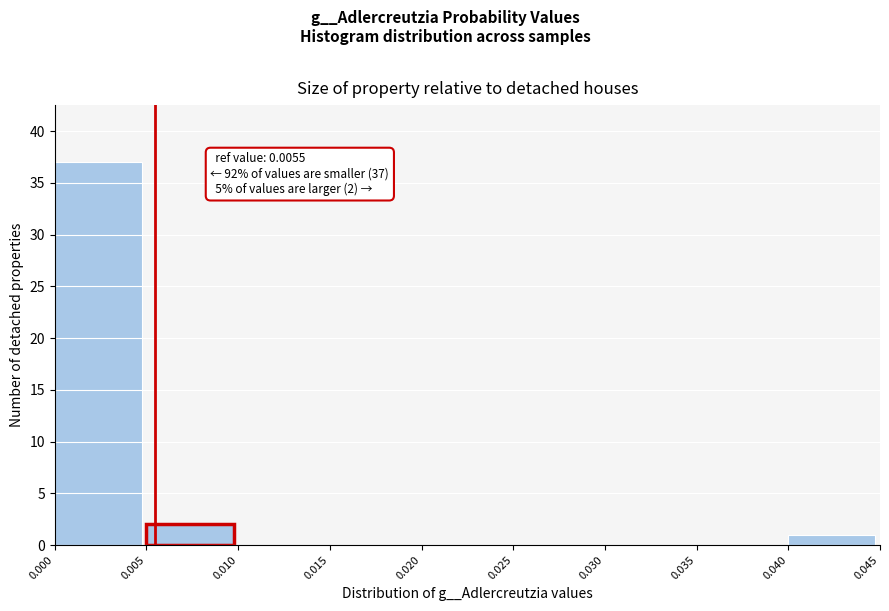

Which range on the x-axis has the tallest bar?

0.000 to 0.005